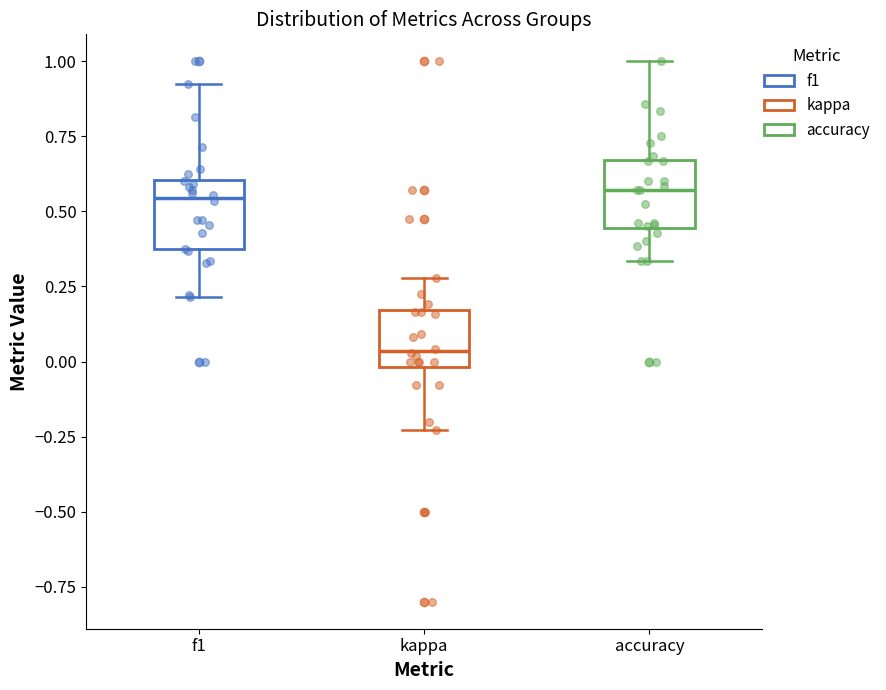

Reading left to right, read every box against the y-axis: the position of its median line, the range the box covers, and the ends of its whiskers. The values are not printed on the chart, so give them approximately, as read against the axis.

f1: median 0.55, box 0.35 to 0.60, whiskers 0.20 to 0.90
kappa: median 0.05, box 0.00 to 0.15, whiskers -0.25 to 0.30
accuracy: median 0.55, box 0.45 to 0.65, whiskers 0.35 to 1.00